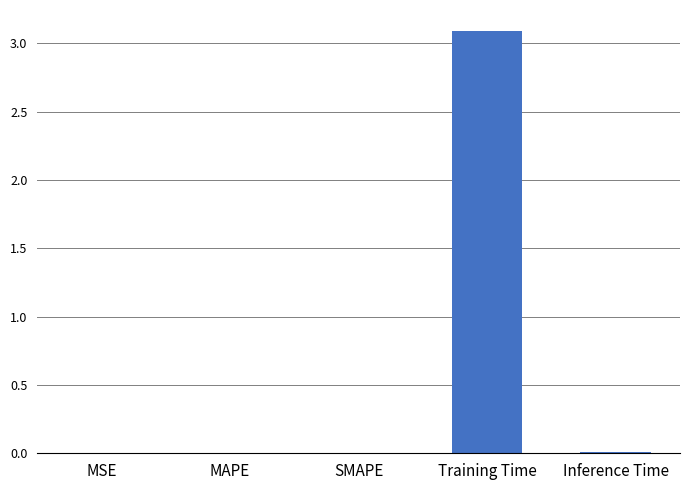

What is the sum of all values?

3.1